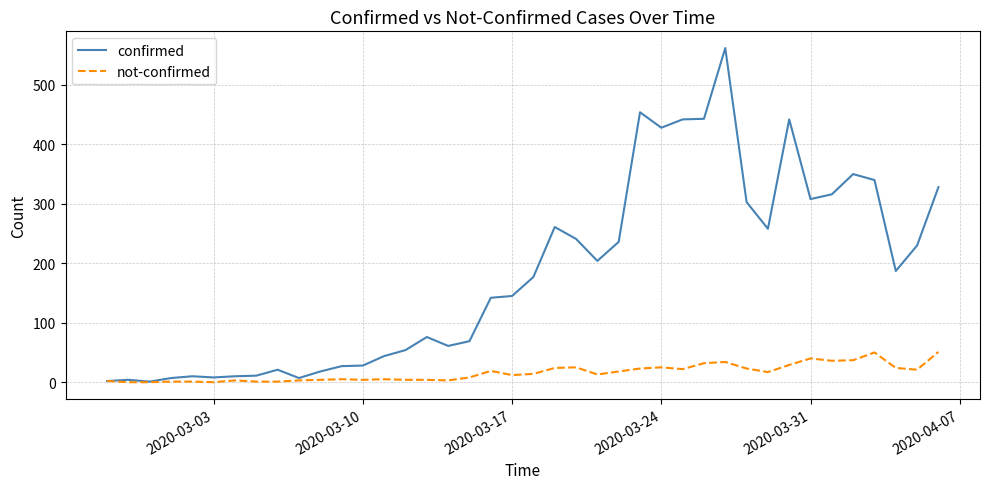

What is the average value of the confirmed series?

181